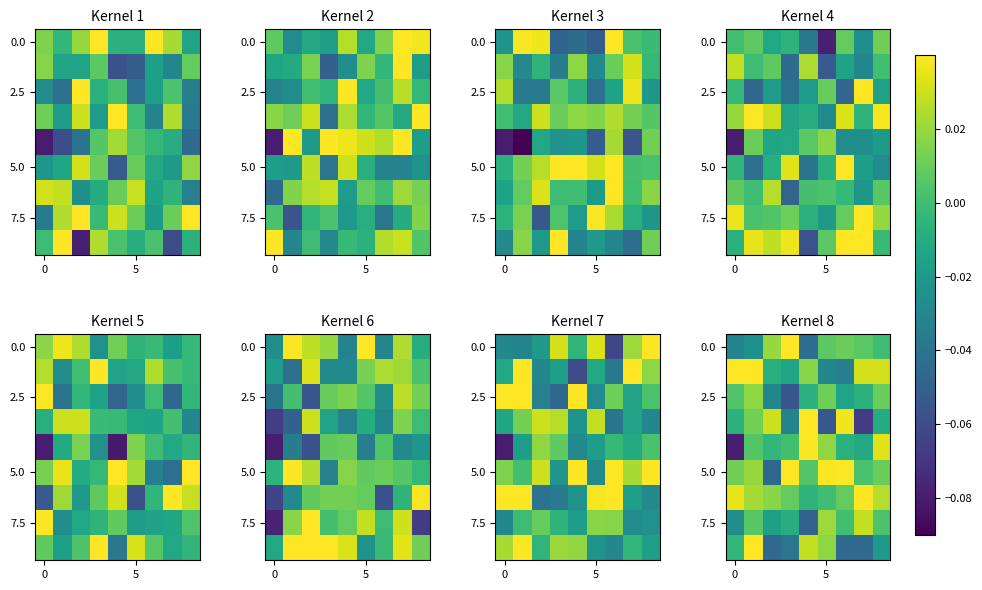

Reading right to left, what are all the values shown in this chart?

row_0: -0.0	0.0	0.0	0.0	-0.0	0.1	0.0	-0.0	-0.0
row_1: 0.0	0.0	-0.0	-0.0	0.0	-0.0	-0.0	0.0	0.1
row_2: 0.0	-0.0	-0.0	0.0	-0.0	-0.1	-0.0	0.0	0.0
row_3: -0.0	-0.1	0.0	-0.1	0.0	-0.0	0.0	0.0	-0.0
row_4: 0.0	-0.0	-0.0	0.0	0.0	0.0	-0.0	0.0	-0.1
row_5: 0.0	0.0	0.0	0.0	0.0	0.1	-0.0	0.0	0.0
row_6: 0.0	0.0	0.0	0.0	-0.0	0.0	0.0	0.0	0.0
row_7: 0.0	0.0	0.0	0.0	-0.0	-0.0	-0.0	0.0	-0.0
row_8: -0.0	-0.0	-0.0	0.0	0.0	-0.0	-0.0	0.1	-0.0